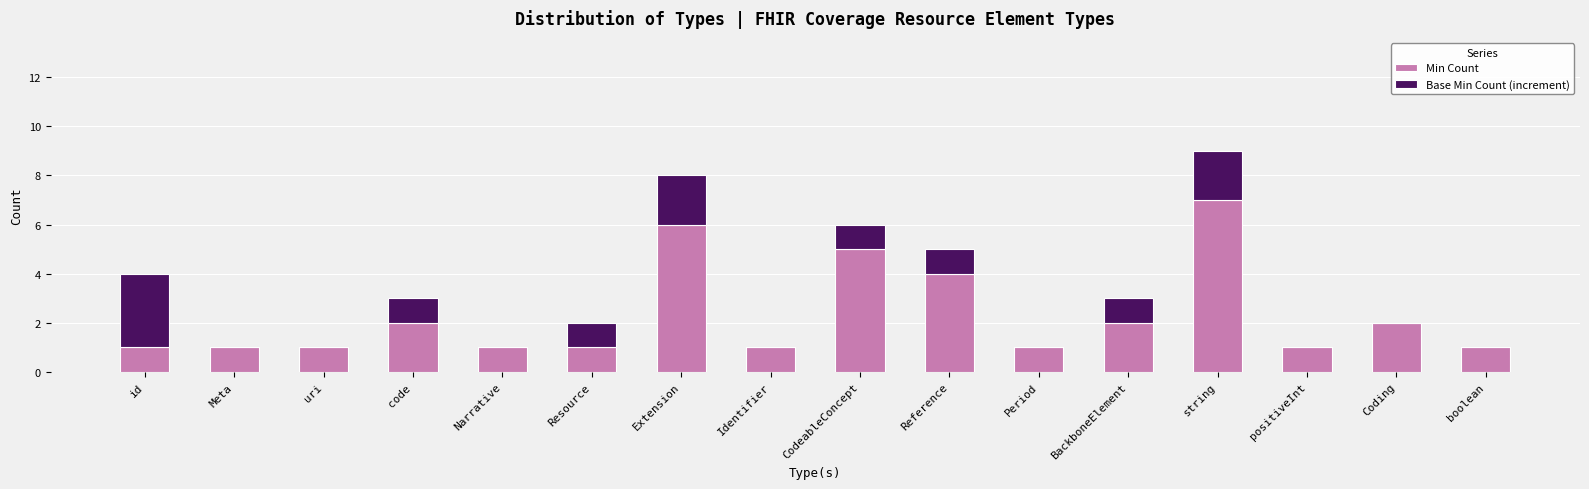

True or false: Min Count has a value of 3 at code.

False